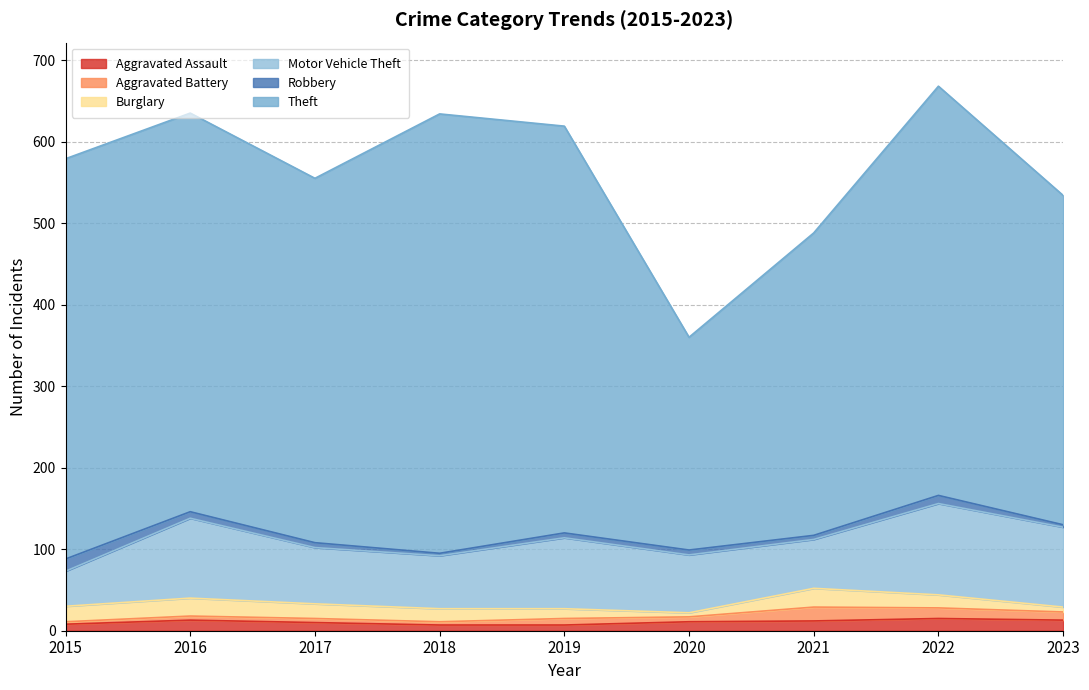

What is the value of the Motor Vehicle Theft point at the 7th from the left?

60